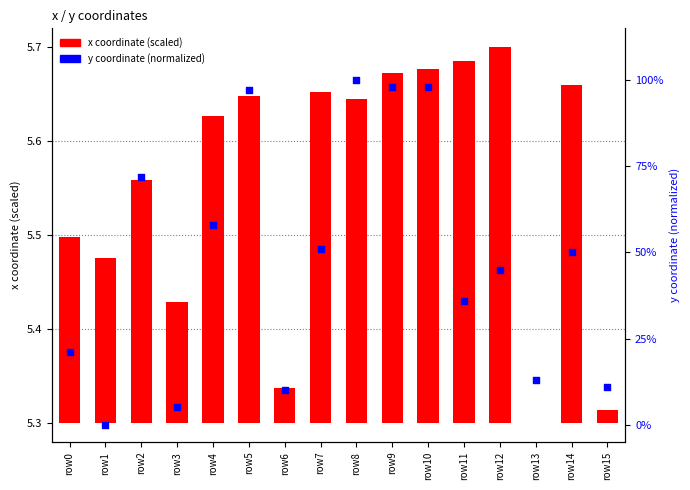

What are all the series names shown in the legend?

x coordinate (scaled), y coordinate (normalized)